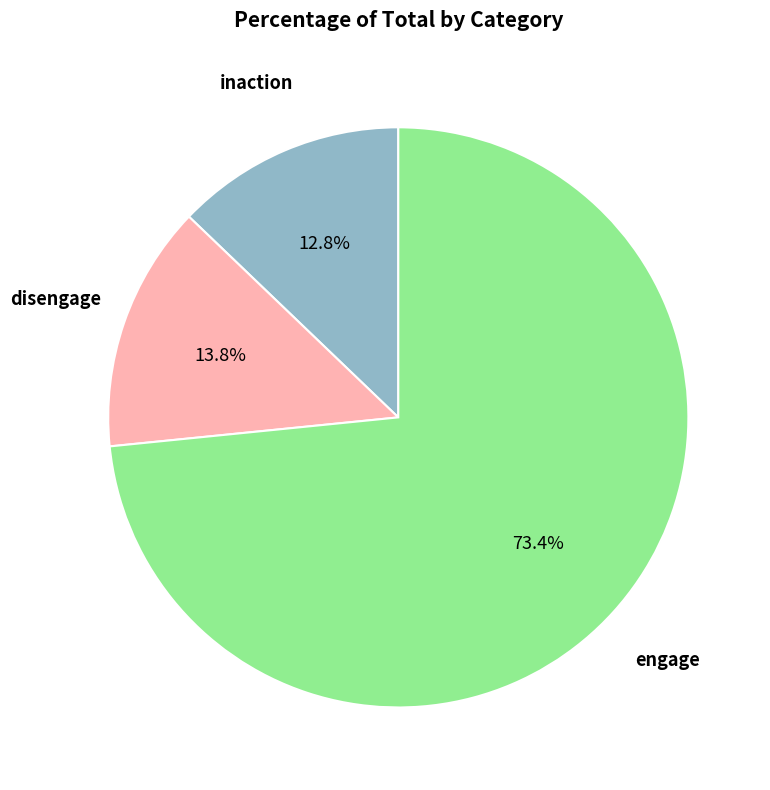

To the nearest percent, what is the difference between the disengage and inaction slice percentages?

1%